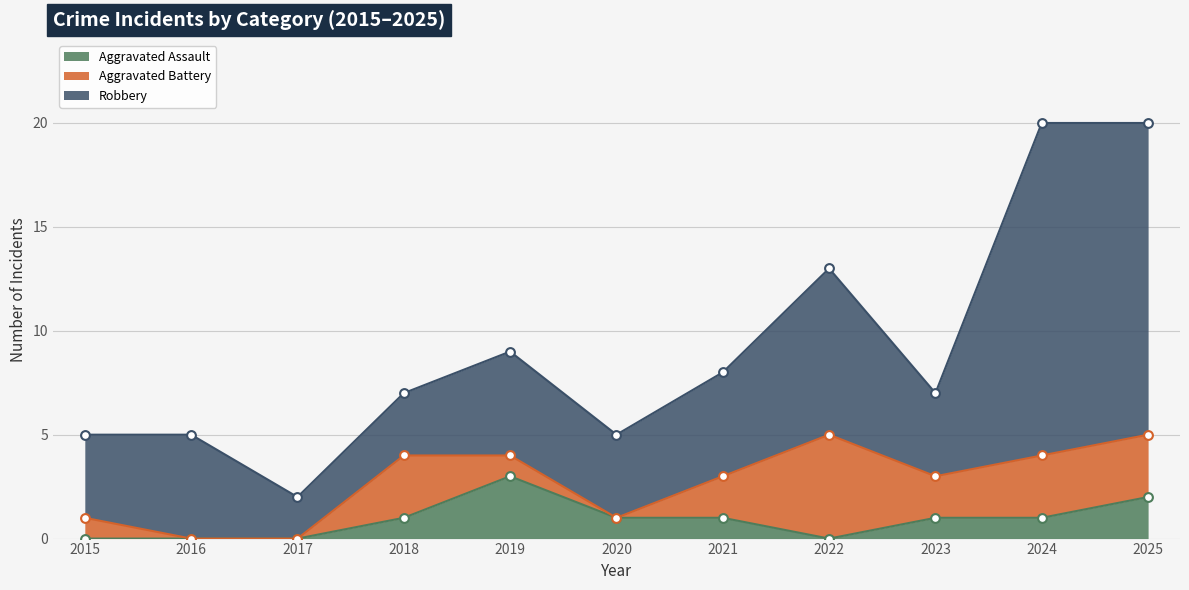

Which series reaches the minimum Y coordinate?

Aggravated Assault